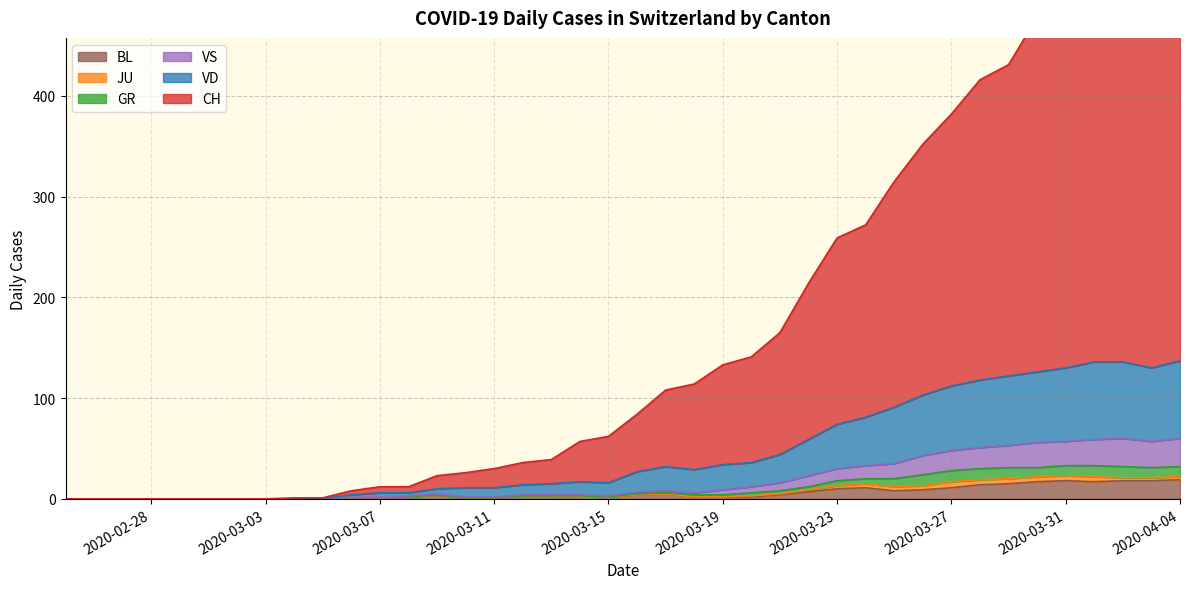

Is it true that BL equals 1 at 2020-03-11?

True